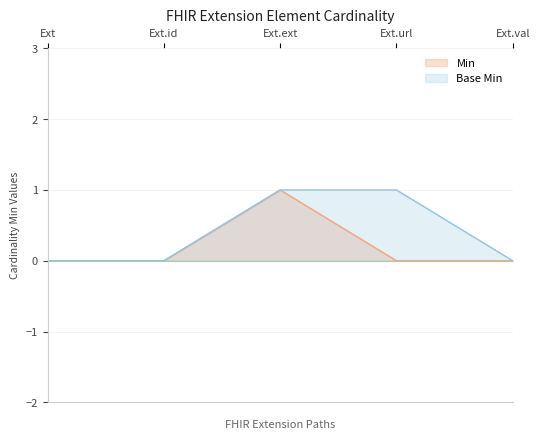

Rank the series by their average value, from highest to lowest.

Base Min, Min